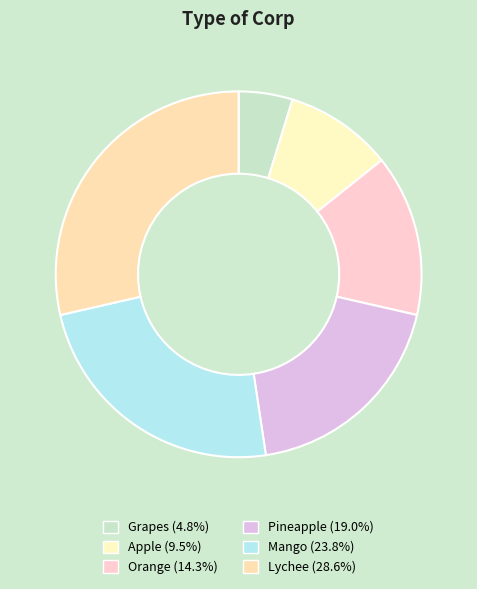

What is the ratio of the value at Apple to the value at Orange?

0.7